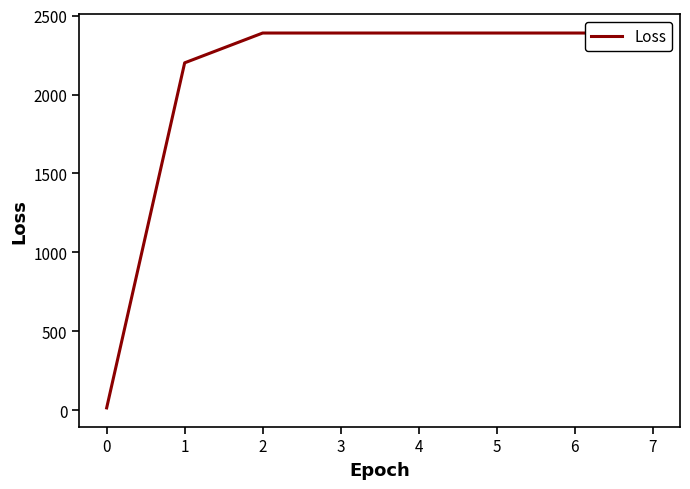

What is the change in value from 0 to 2?

+2373.9